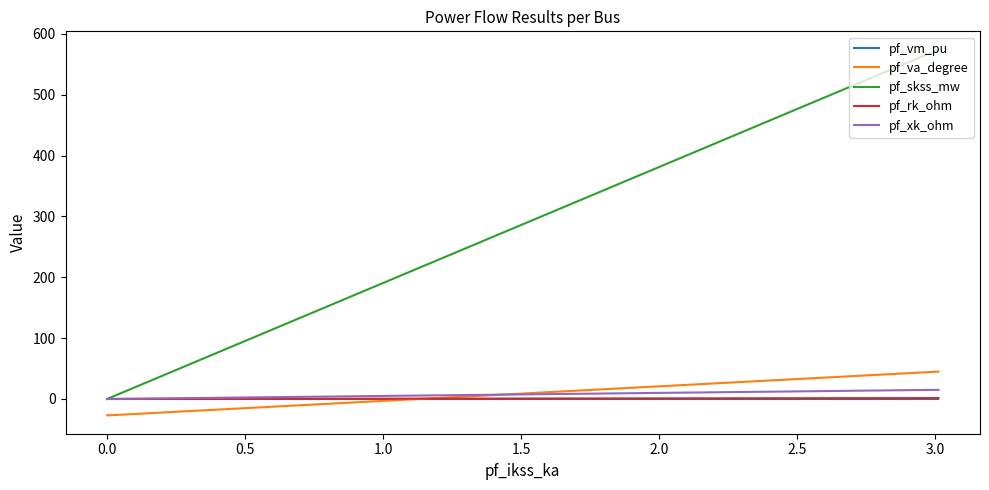

Which series has the largest total across all categories?

pf_skss_mw